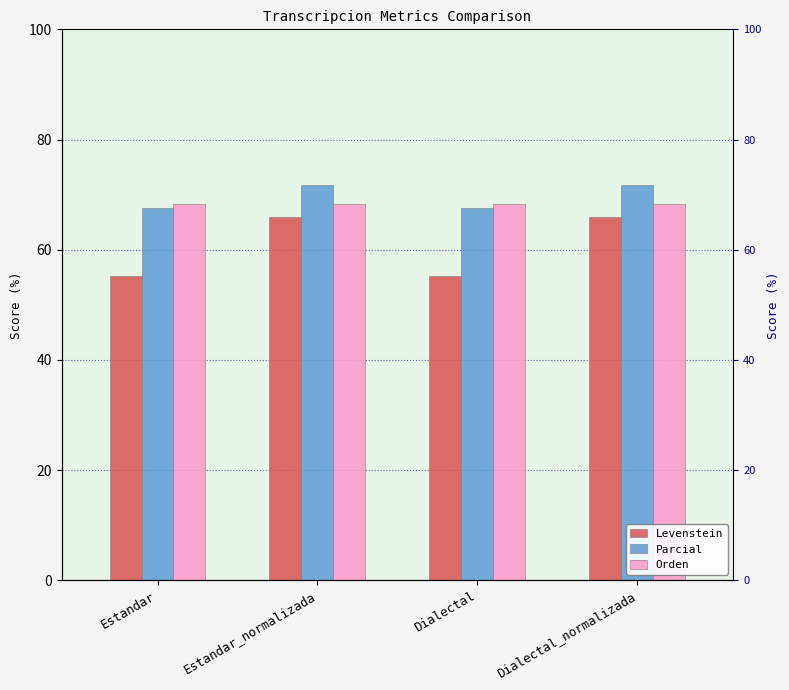

True or false: Parcial has a value of 128.0 at Dialectal_normalizada.

False